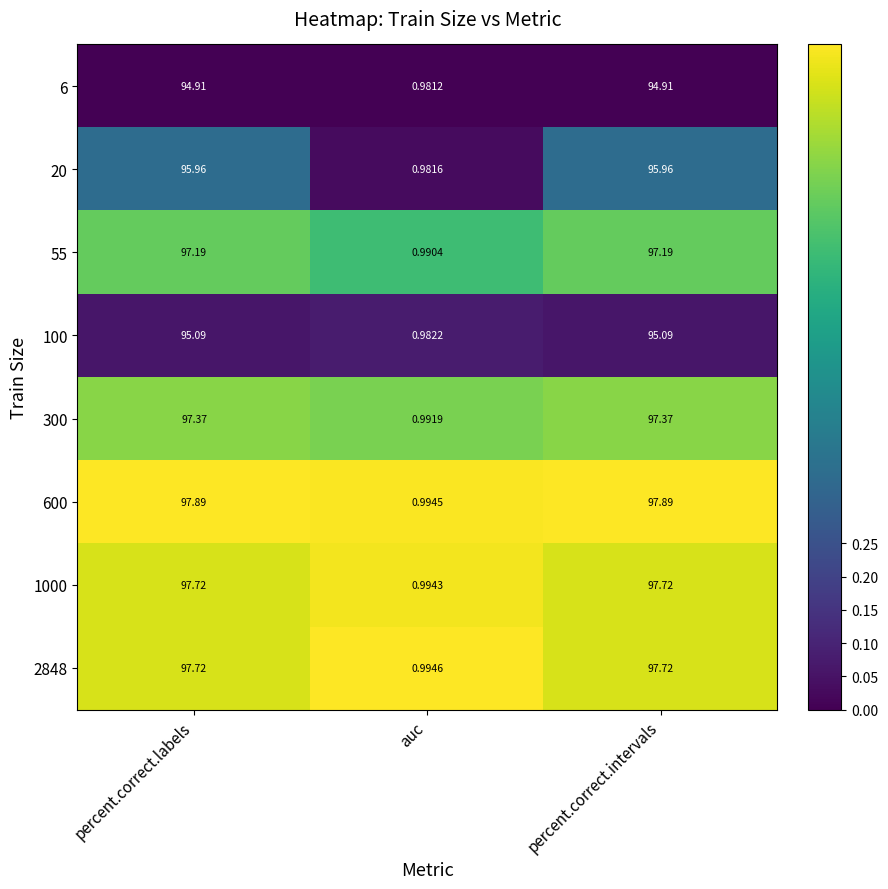

Where is 55 nearest to the value 49?

auc